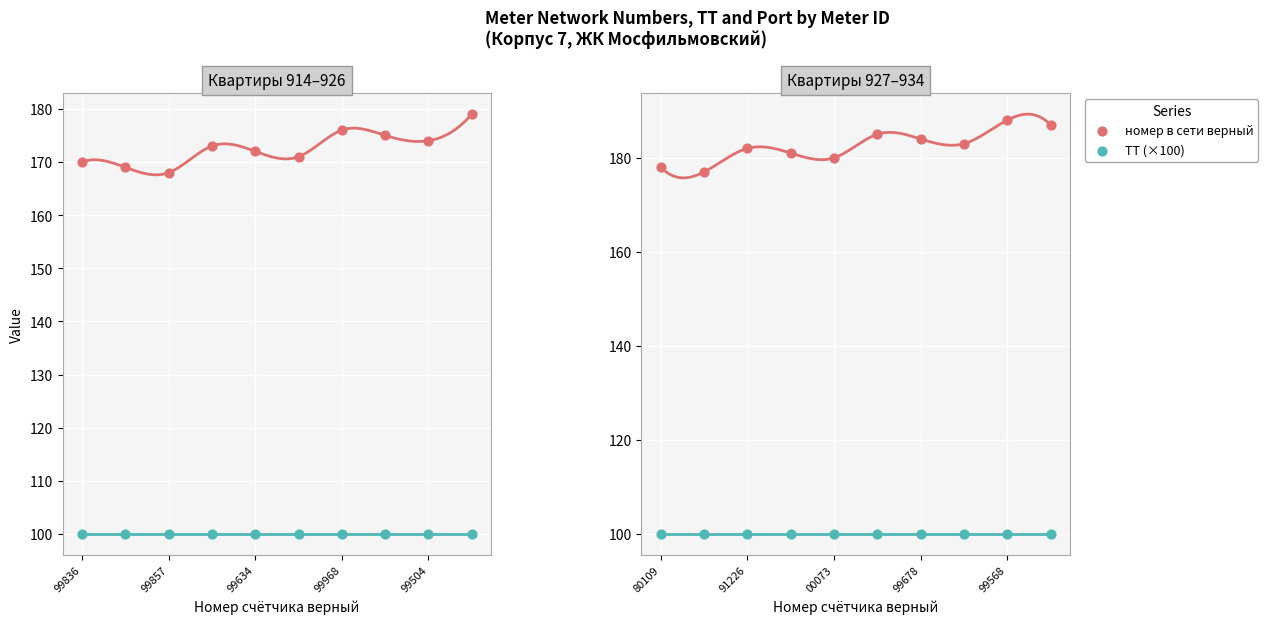

Which series has the largest total across all categories?

номер в сети верный